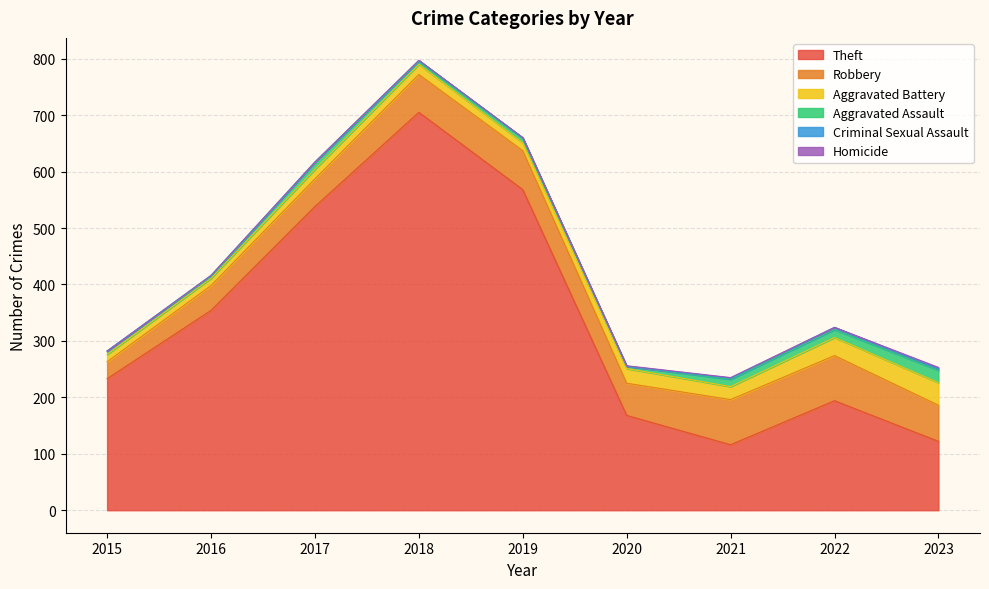

What is the sum of all Robbery values?

540